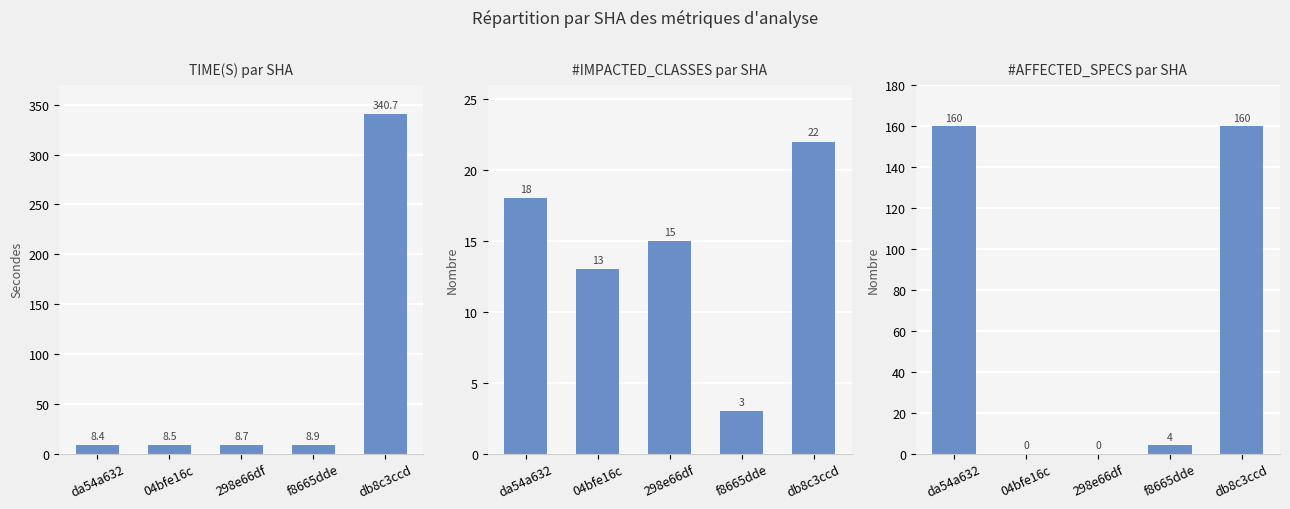

At which label is #IMPACTED_CLASSES closest to 12?

04bfe16c